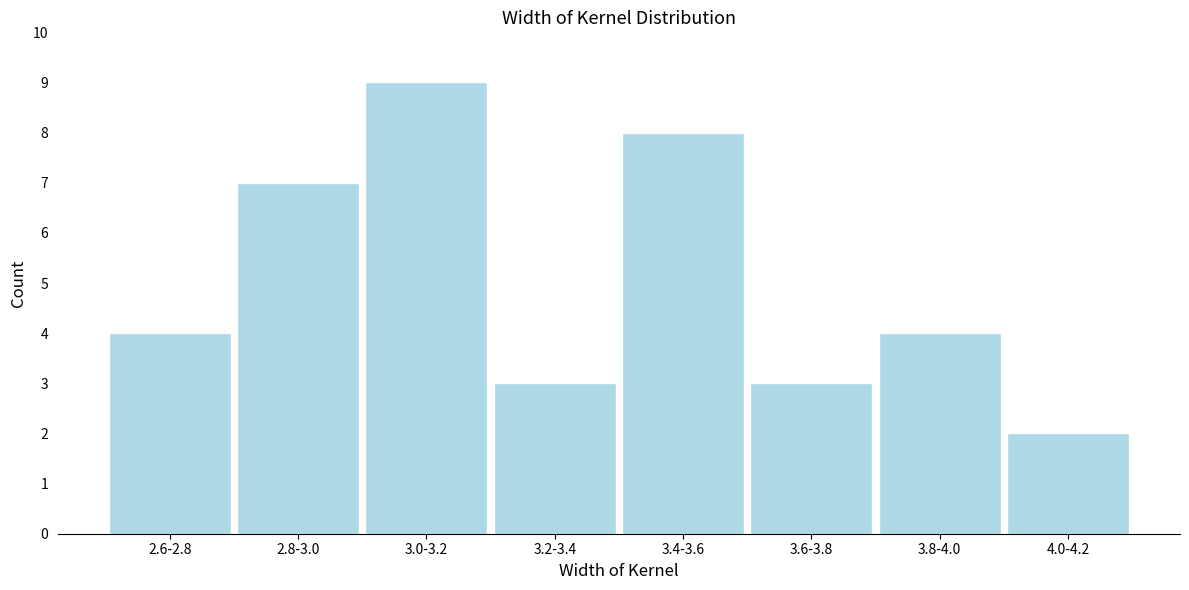

Reading left to right, what are all the values shown in this chart?

4	7	9	3	8	3	4	2